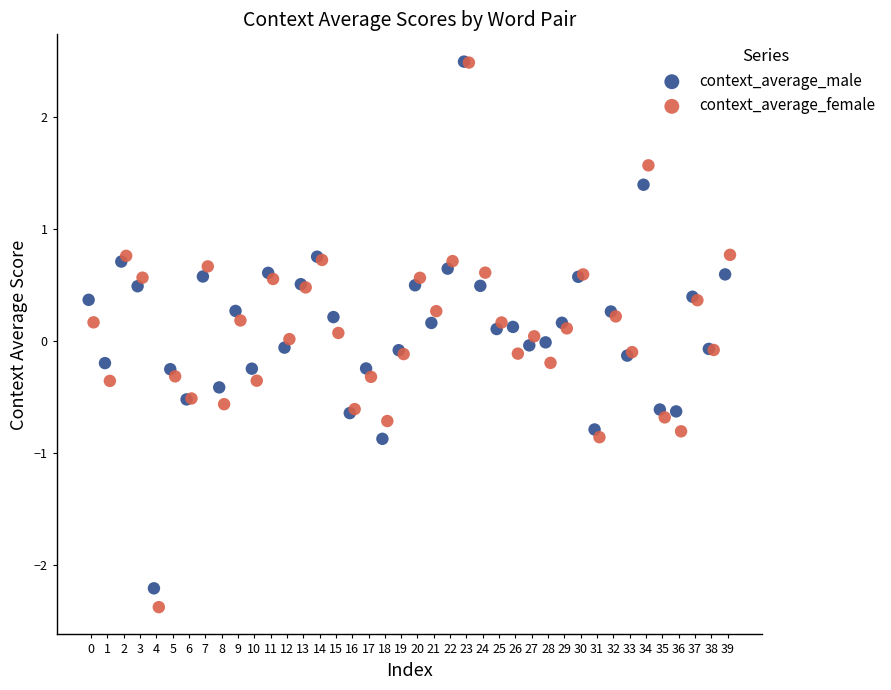

What are all the series names shown in the legend?

context_average_male, context_average_female